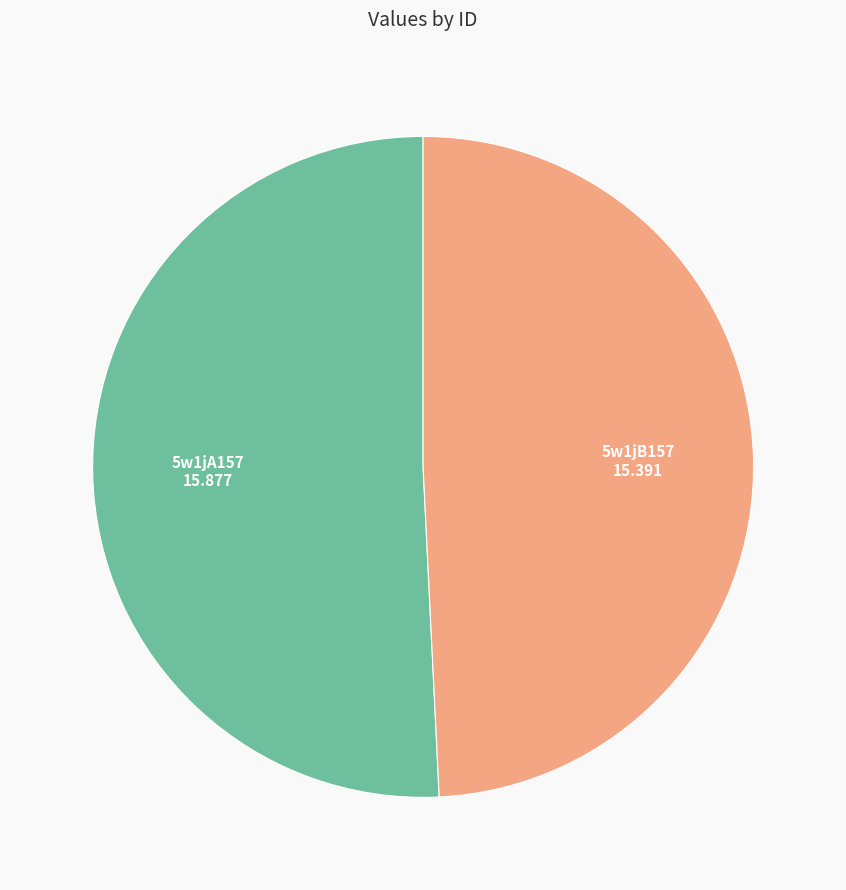

Is there a majority slice in this chart?

Yes